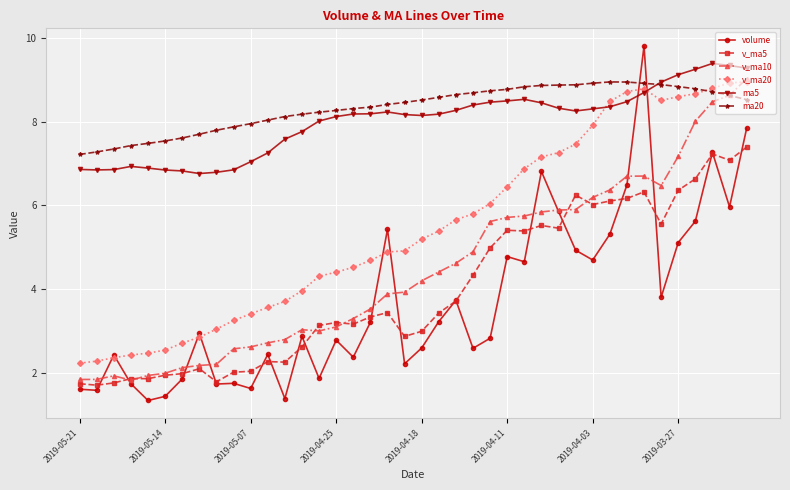

Does the chart have visible grid lines?

Yes